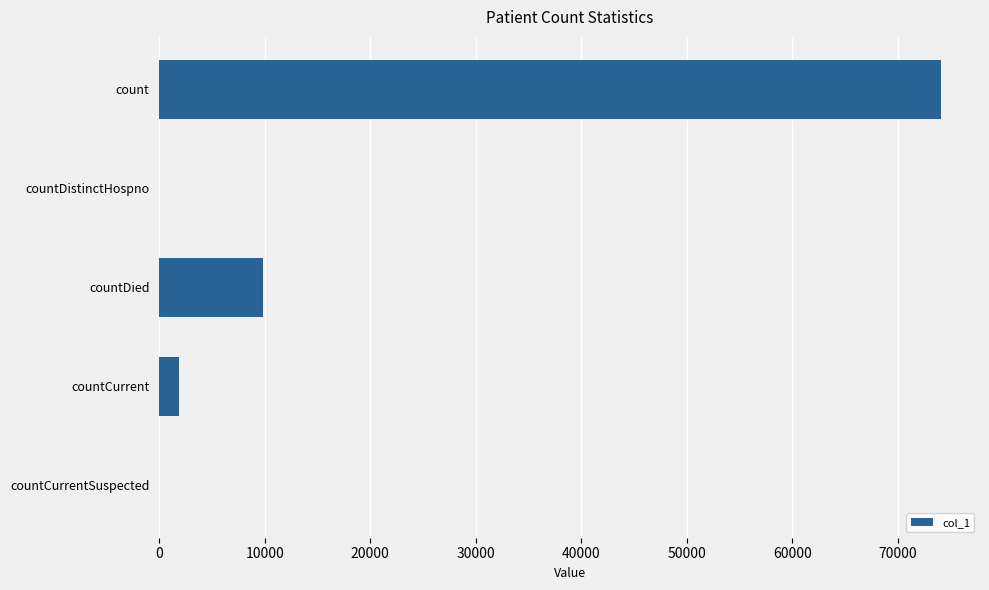

What is the sum of the values at countCurrentSuspected and count?

74060